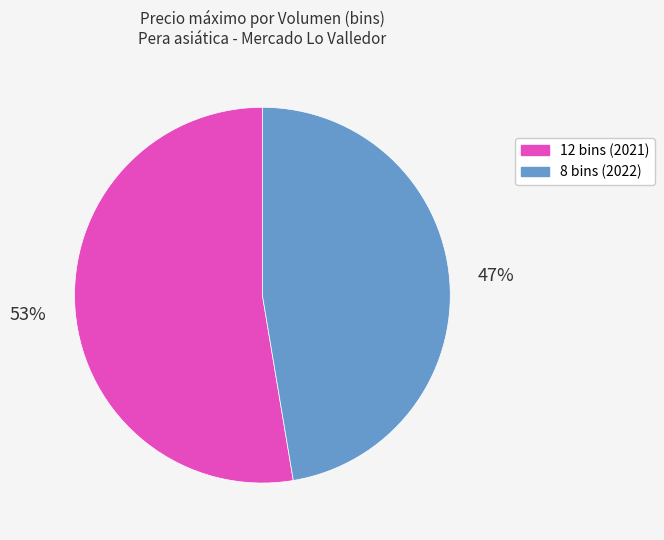

What is the ratio of the value at 8 to the value at 12?

0.9